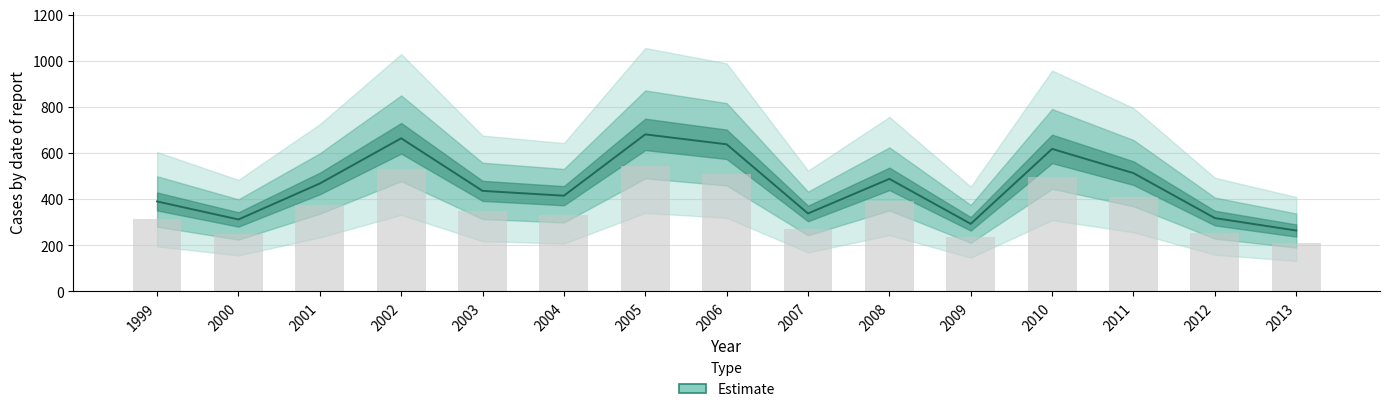

Are the bars grouped side by side (vs. stacked)?

No